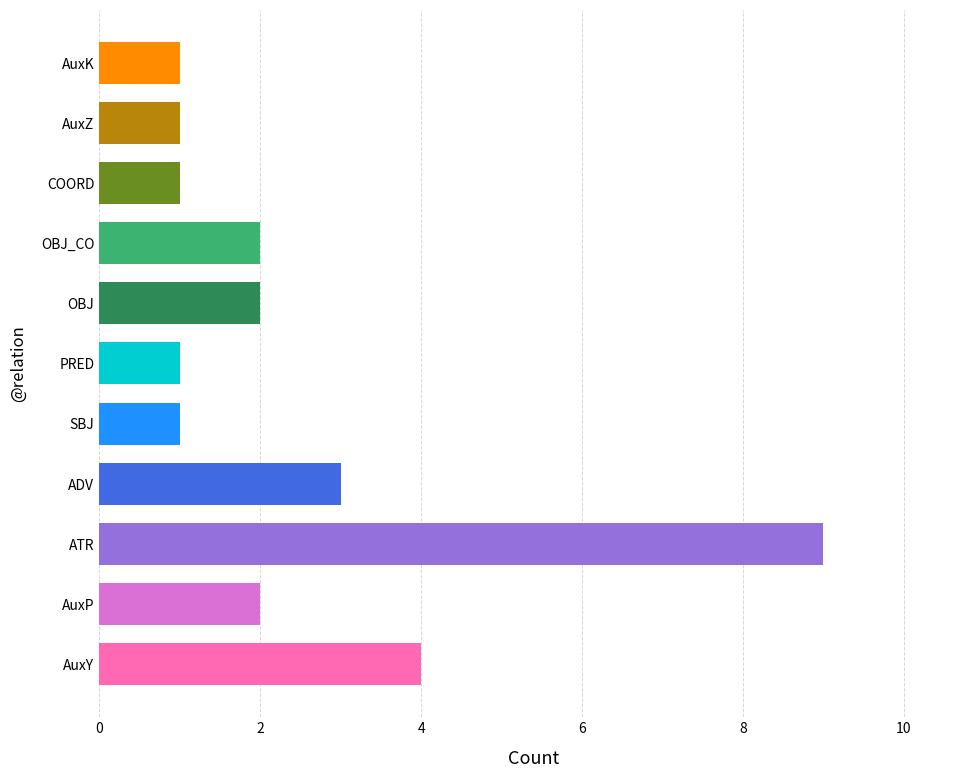

Is it true that the value at AuxP is 0?

False